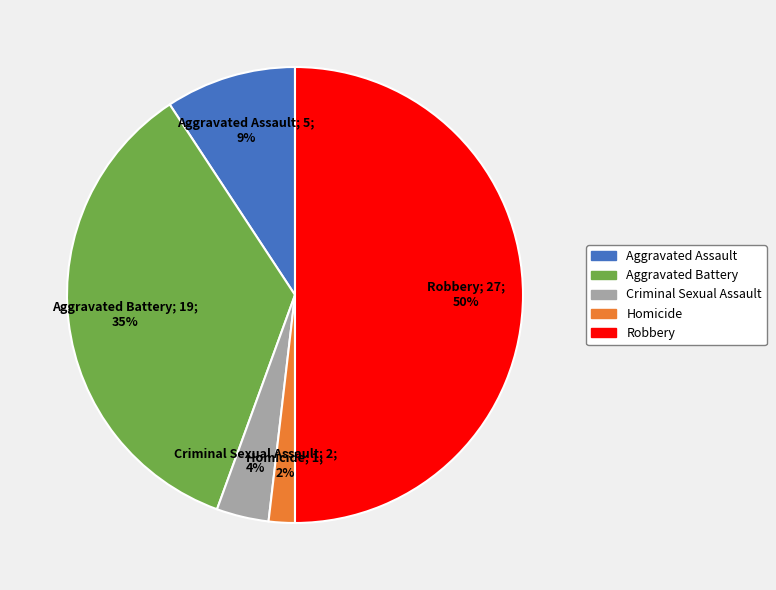

The Aggravated Assault slice represents 9% of the pie. True or false?

True